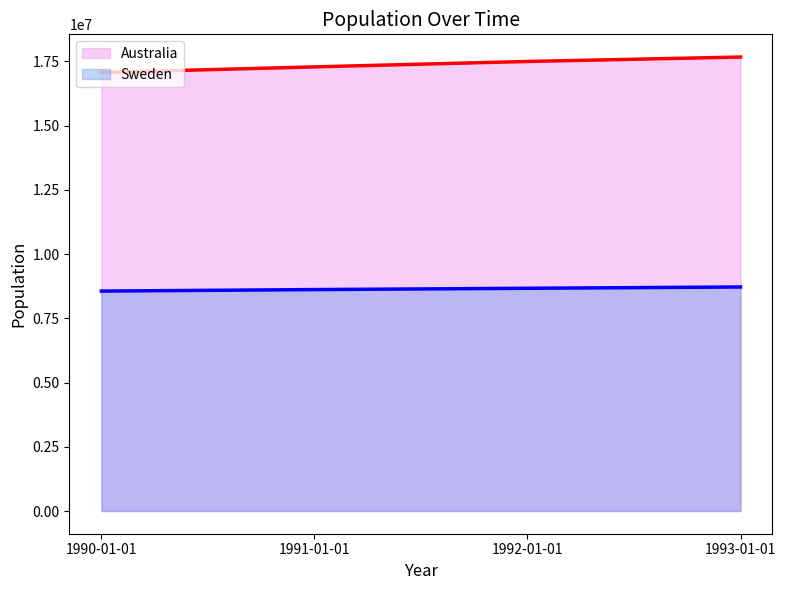

The Australia line series shows 17284000 at 1991-01-01. True or false?

True